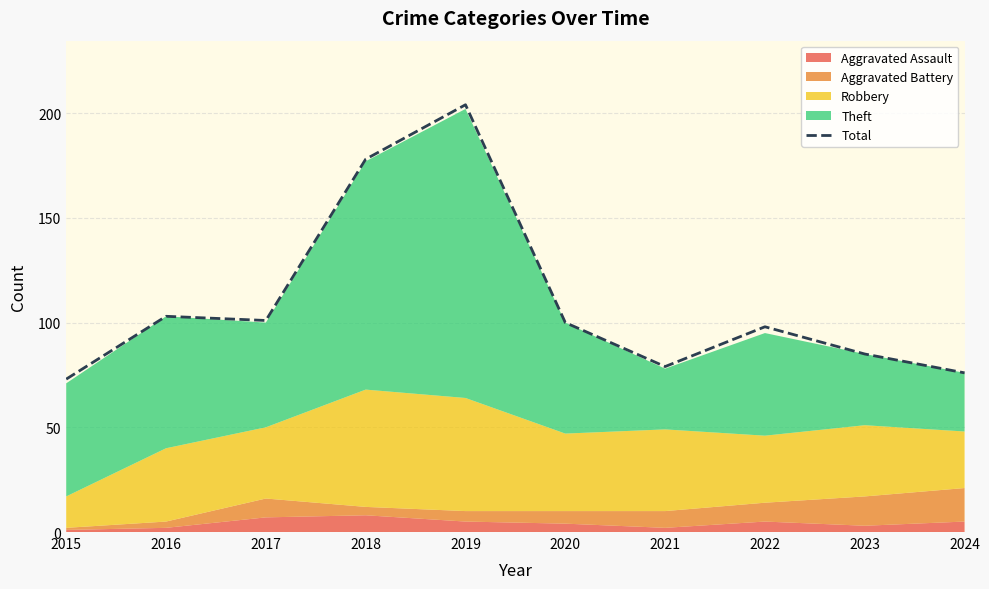

At which category does the data reach its first local valley?

2017